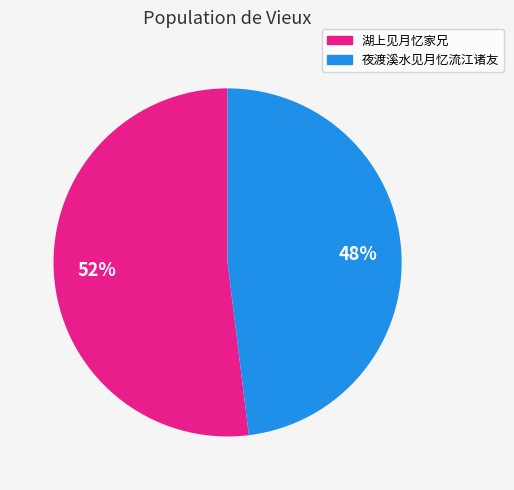

To the nearest percent, what is the average slice percentage?

50%